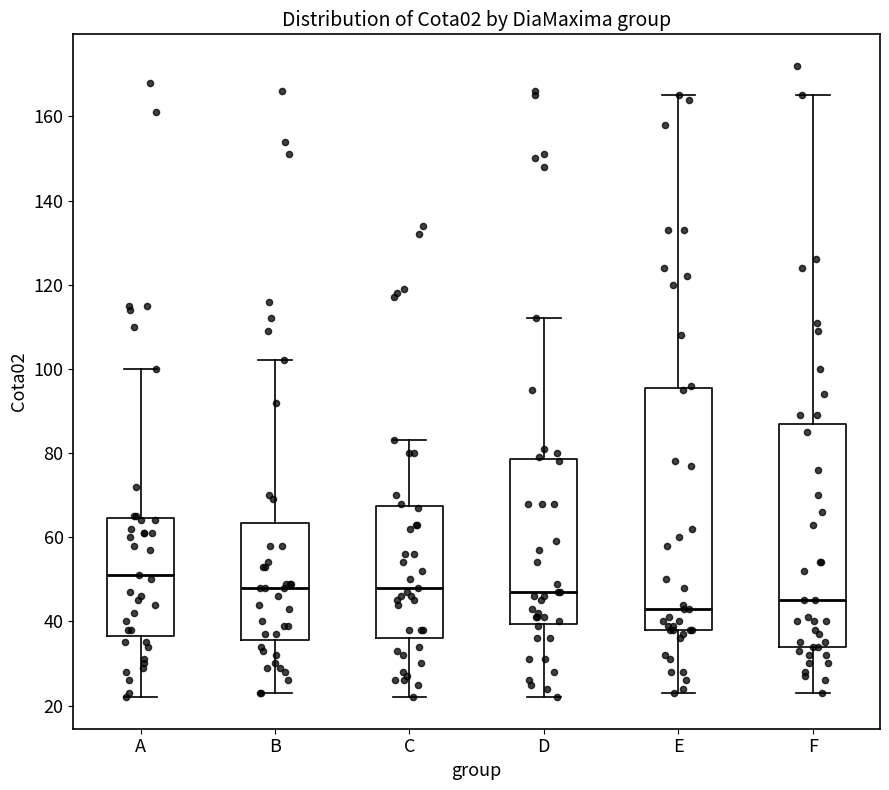

Reading left to right, read every box against the y-axis: the position of its median line, the range the box covers, and the ends of its whiskers. The values are not printed on the chart, so give them approximately, as read against the axis.

A: median 52, box 36 to 64, whiskers 22 to 100
B: median 48, box 36 to 64, whiskers 24 to 102
C: median 48, box 36 to 68, whiskers 22 to 84
D: median 48, box 40 to 78, whiskers 22 to 112
E: median 44, box 38 to 96, whiskers 24 to 166
F: median 46, box 34 to 88, whiskers 24 to 166